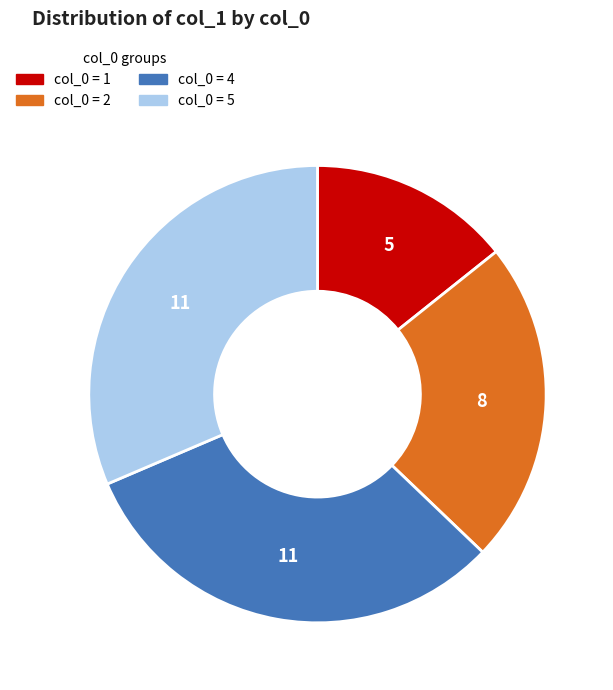

Does any single category account for the majority?

No